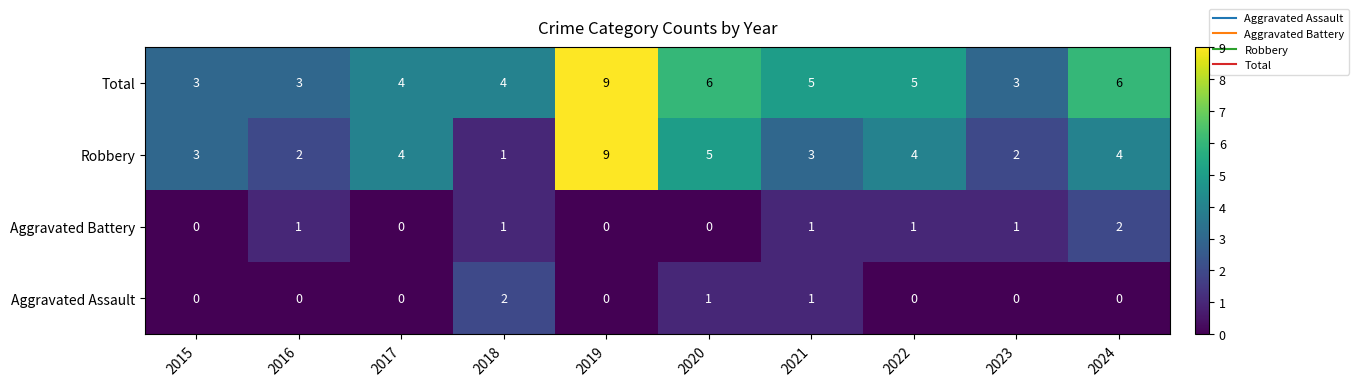

Which series has the largest range (max minus min)?

Robbery